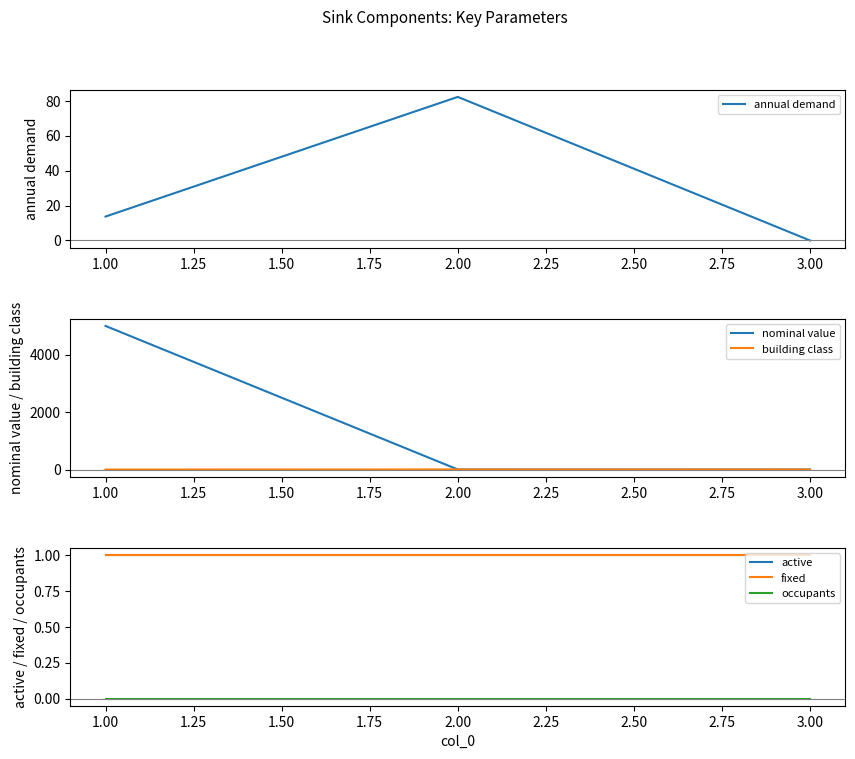

Reading right to left, transcribe all the data shown in this chart.

annual demand: 0.0	82.2	13.7
nominal value: 1.0	1.0	5000.0
building class: 0.0	3.0	0.0
active: 1.0	1.0	1.0
fixed: 1.0	1.0	1.0
occupants: 0.0	0.0	0.0